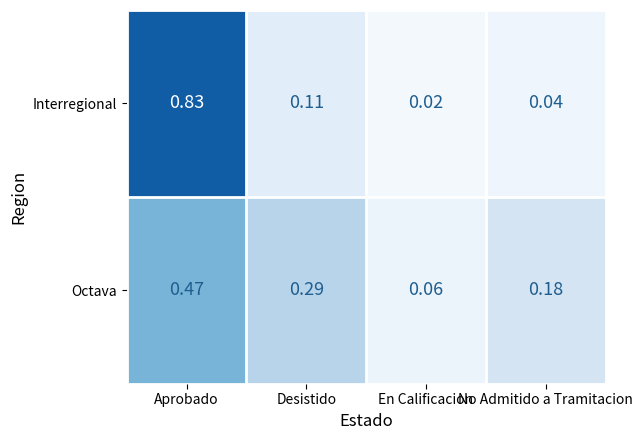

At which label does Interregional reach its peak?

Aprobado